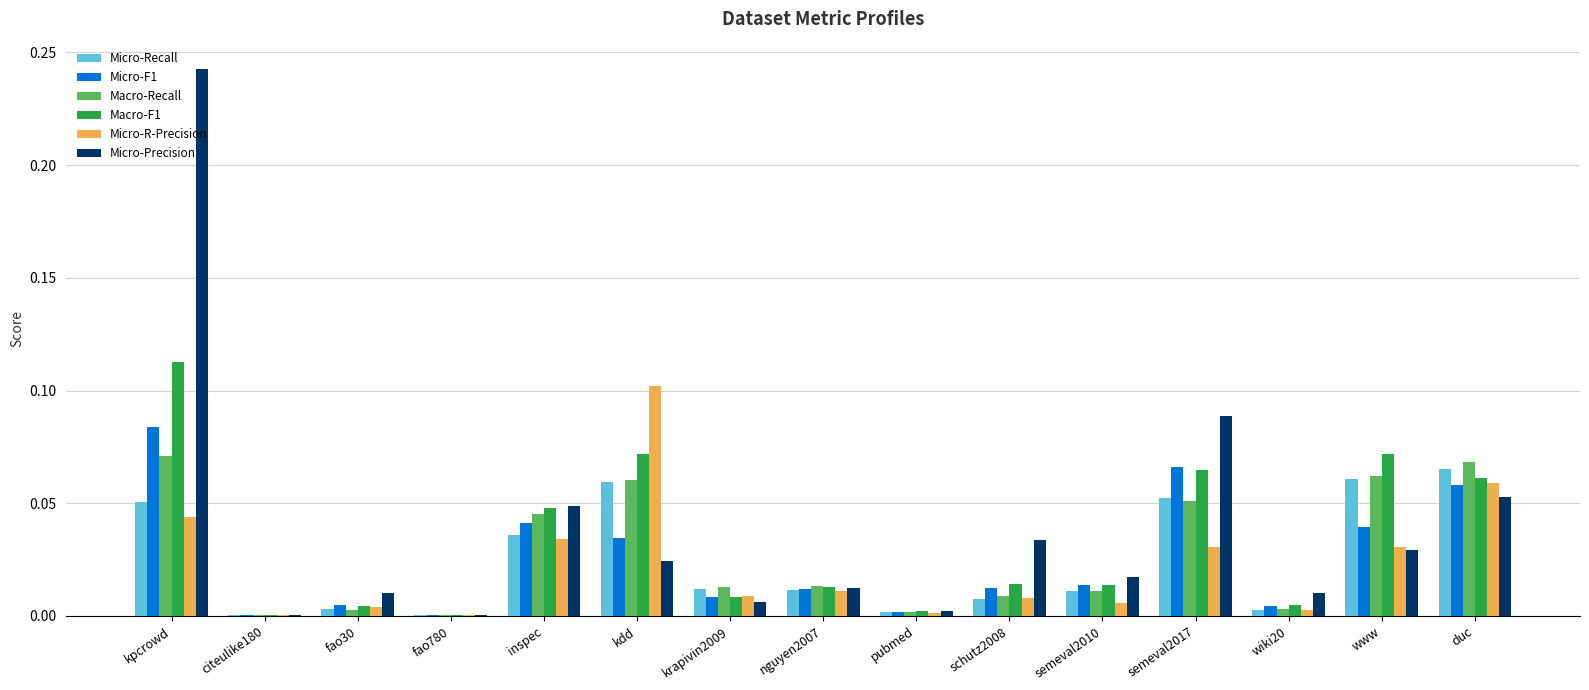

Which category has the highest value across all series?

kpcrowd